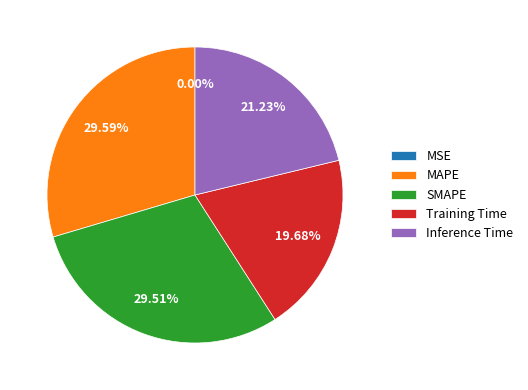

To the nearest percent, what percentage of the pie is SMAPE?

30%